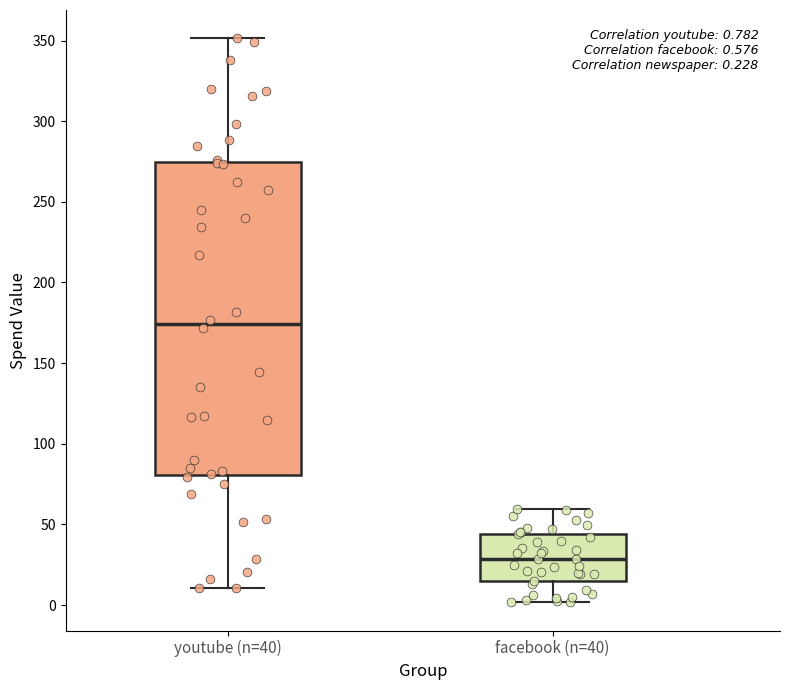

Which box's median line is the lowest?

facebook (n=40)